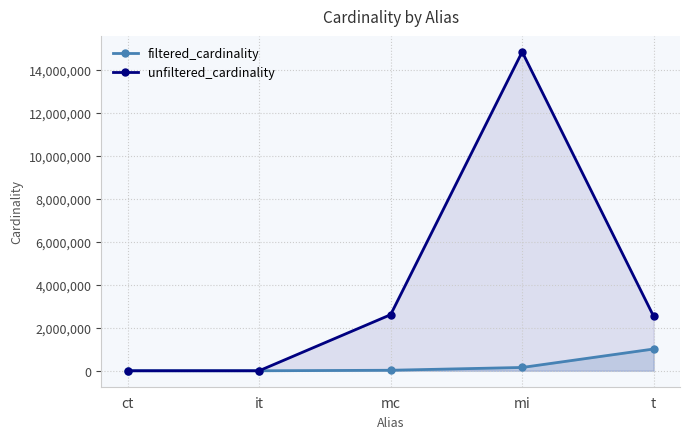

What is the label of the 2nd point from the left?

it